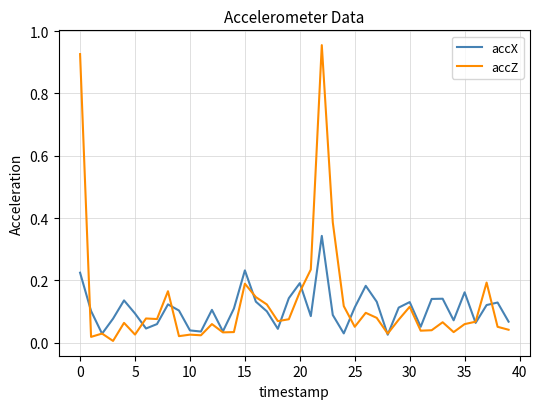

List the series in order of their peak value, lowest first.

accX, accZ